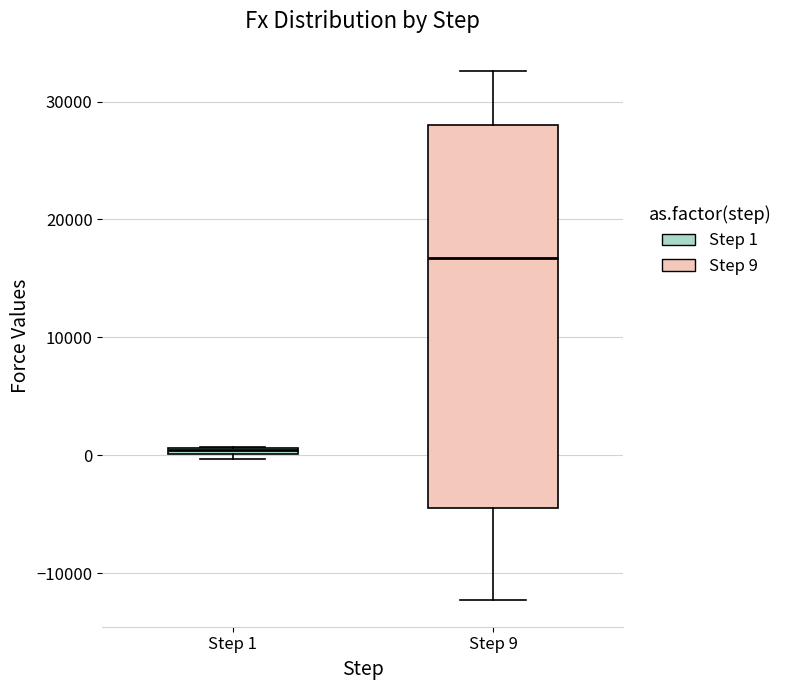

Which box has the lowest median line?

Step 1